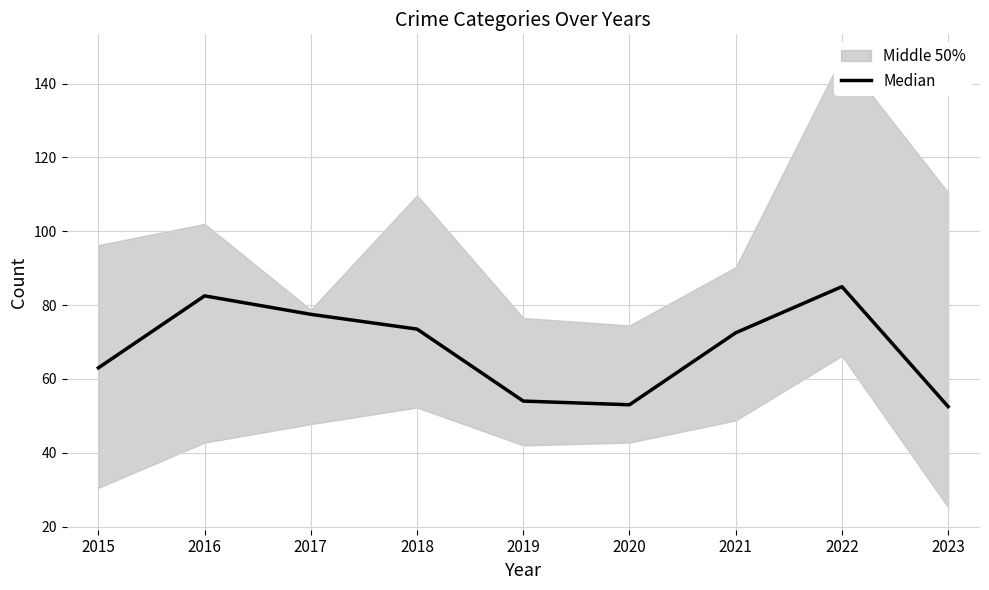

Rank the categories by value from lowest to highest.

2023, 2020, 2019, 2015, 2021, 2018, 2017, 2016, 2022